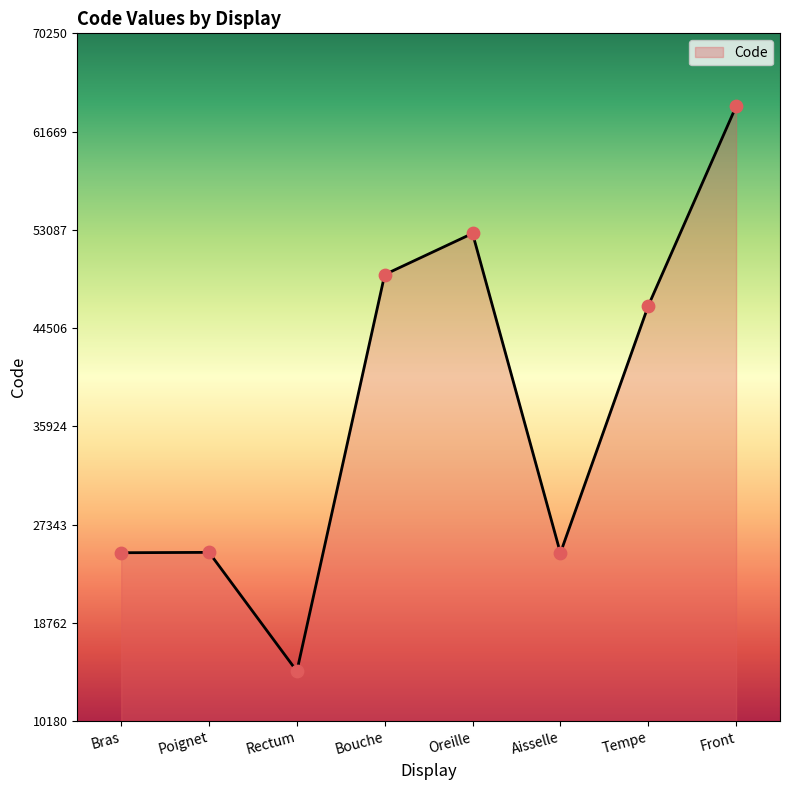

Which has a higher value, Bouche or Bras?

Bouche